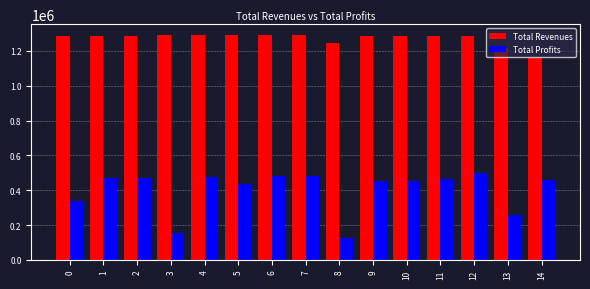

What is the difference between the second highest and second lowest values in the Total Profits series?

329835.1